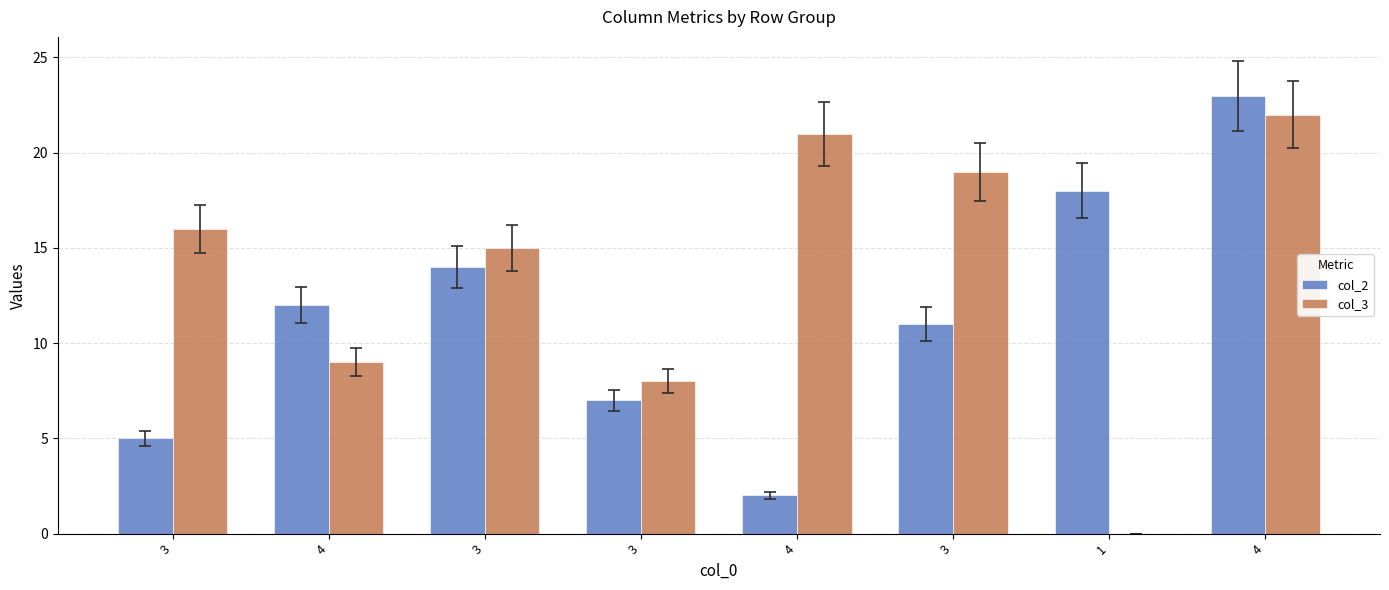

Does the chart contain stacked bars?

No